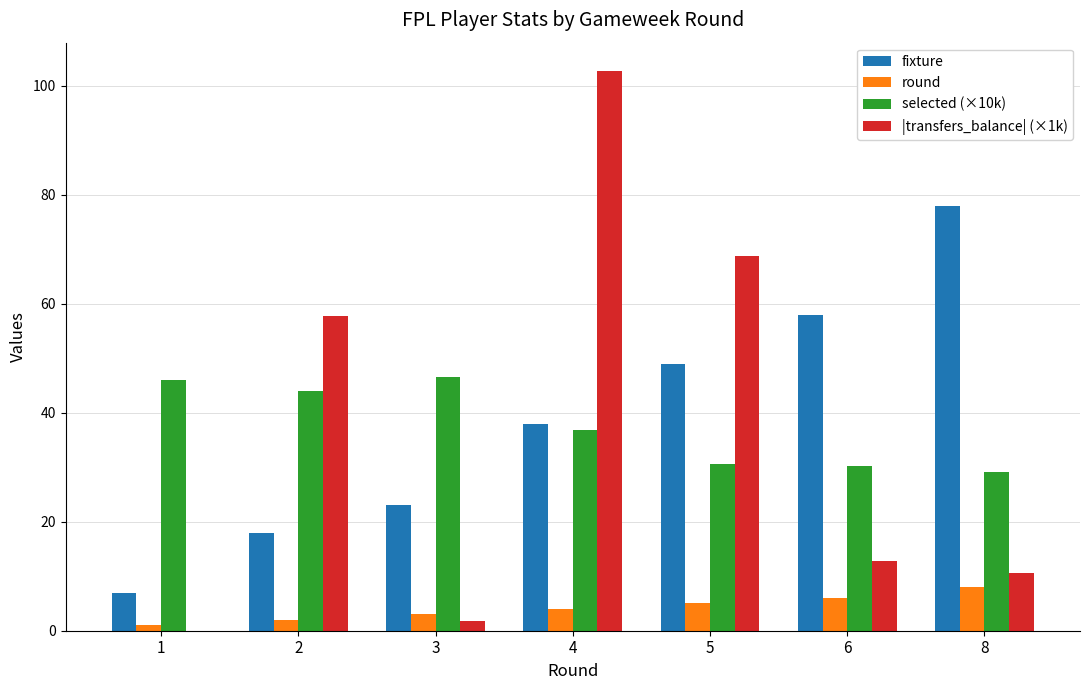

Is it true that selected (×10k) equals 30.6 at 5?

True